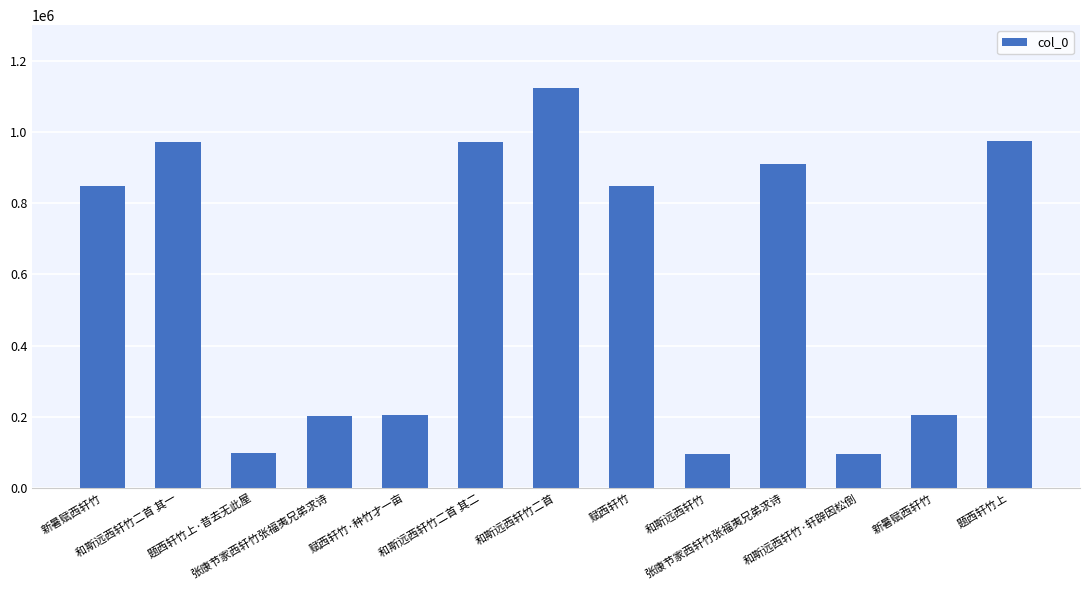

Rank the categories by value from lowest to highest.

和斯远西轩竹, 和斯远西轩竹·轩辟因松倒, 题西轩竹上·昔去无此屋, 张康节家西轩竹张福夷兄弟求诗, 赋西轩竹·种竹才一亩, 新暑赋西轩竹, 赋西轩竹, 新暑赋西轩竹, 张康节家西轩竹张福夷兄弟求诗, 和斯远西轩竹二首 其二, 和斯远西轩竹二首 其一, 题西轩竹上, 和斯远西轩竹二首